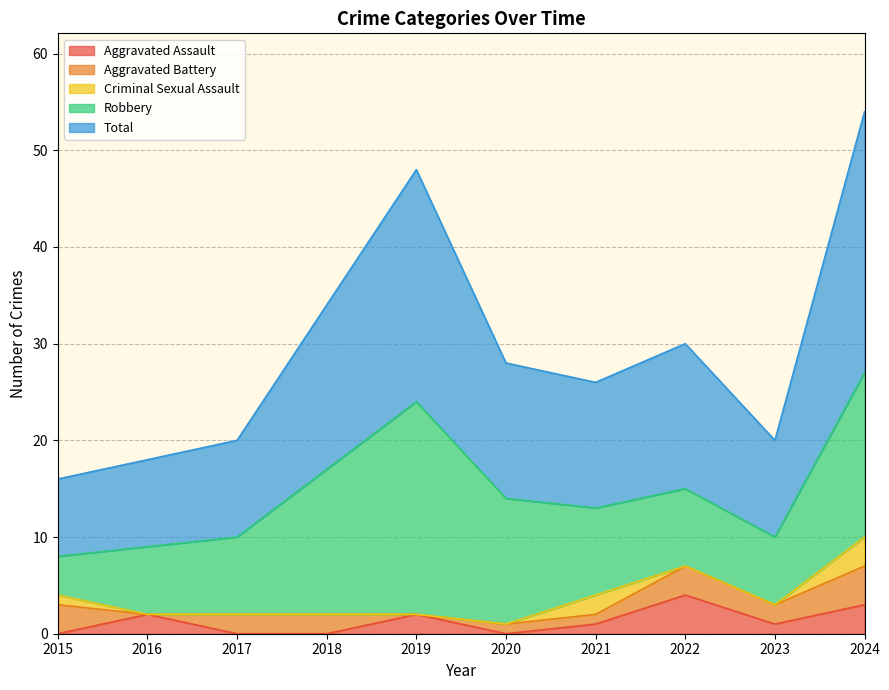

True or false: Total has more than 1 interior local peaks.

True